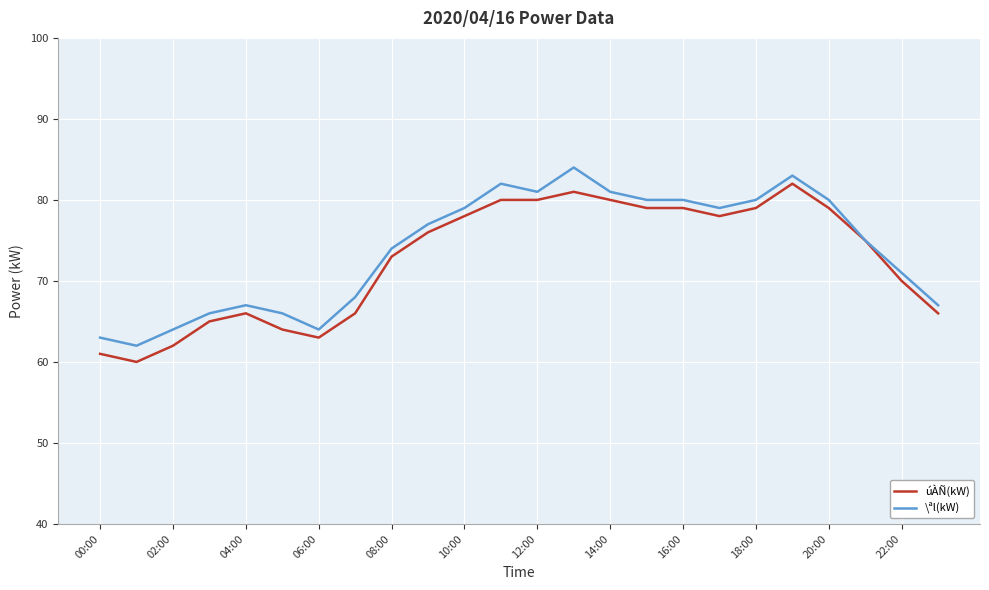

What is the maximum value for úÀÑ(kW)?

82